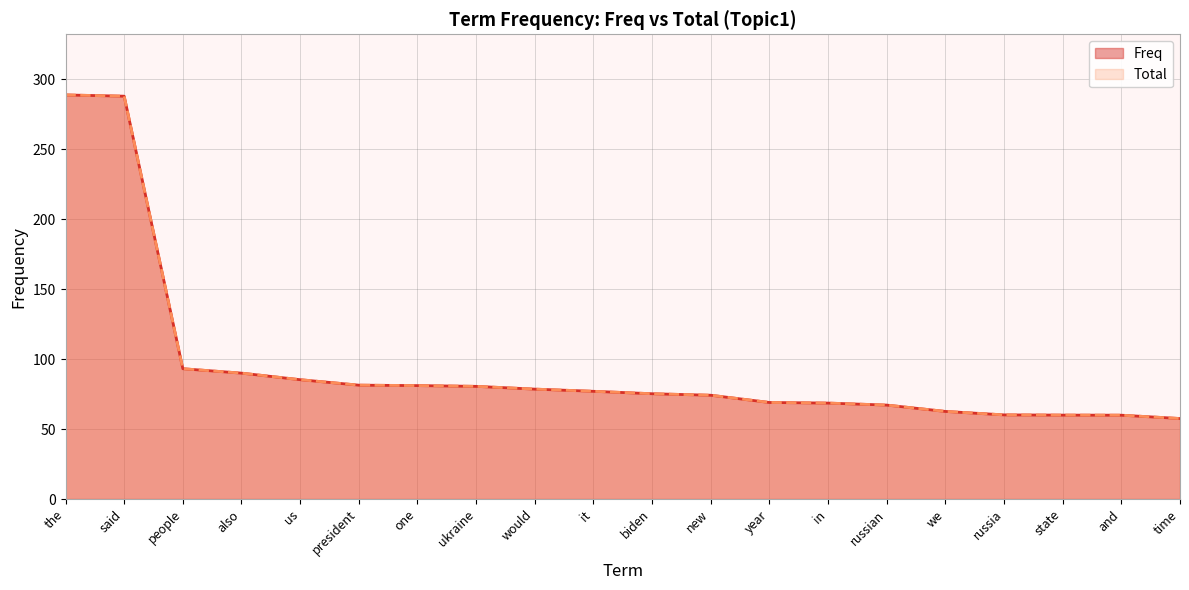

At which label does Freq reach its peak?

the